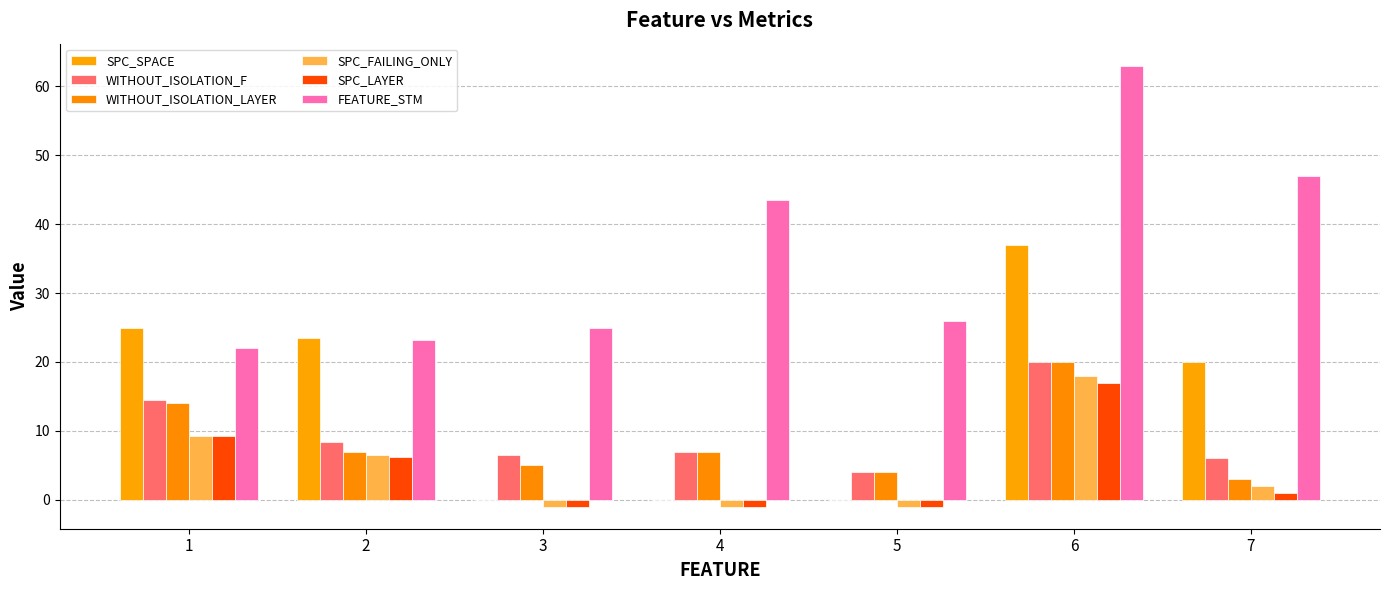

What is the highest value of the WITHOUT_ISOLATION_F series?

20.0